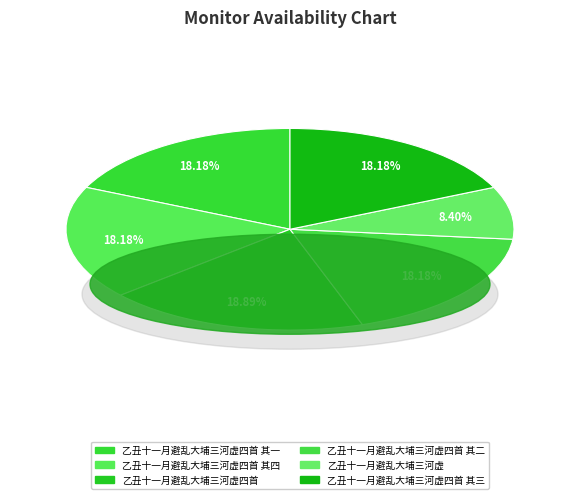

Is there a majority slice in this chart?

No